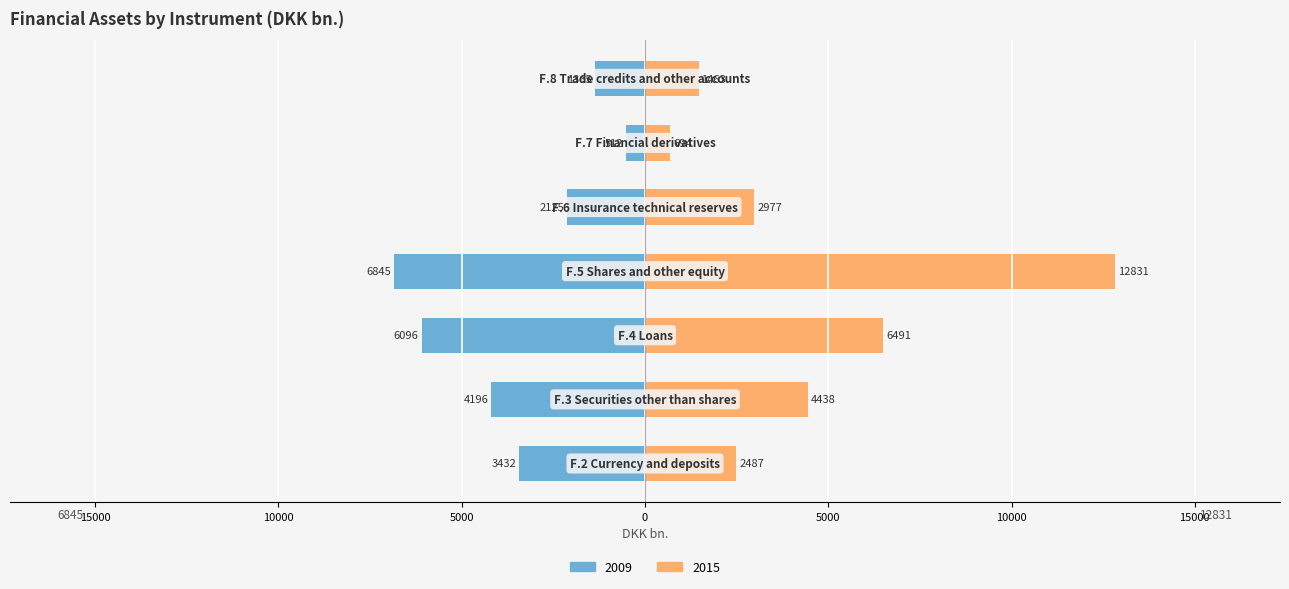

The 2011 series shows 1080.2 at F.6 Insurance technical reserves. True or false?

False